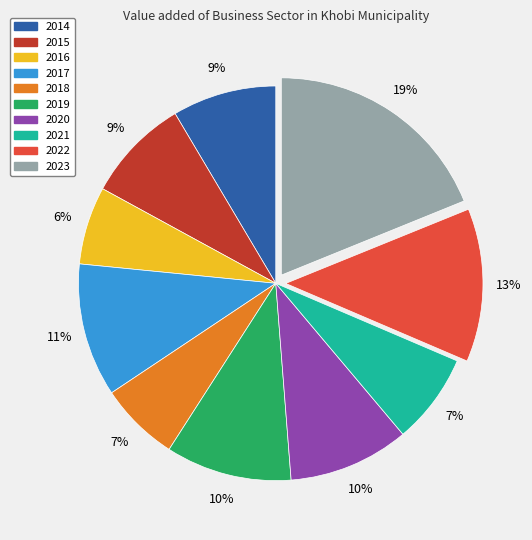

Count the number of slices in the pie.

10